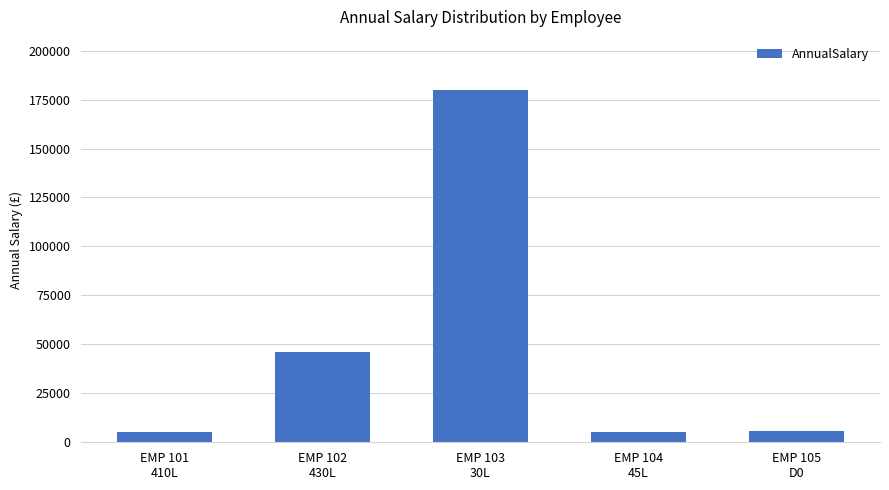

Which has a higher value, EMP 103
30L or EMP 105
D0?

EMP 103
30L